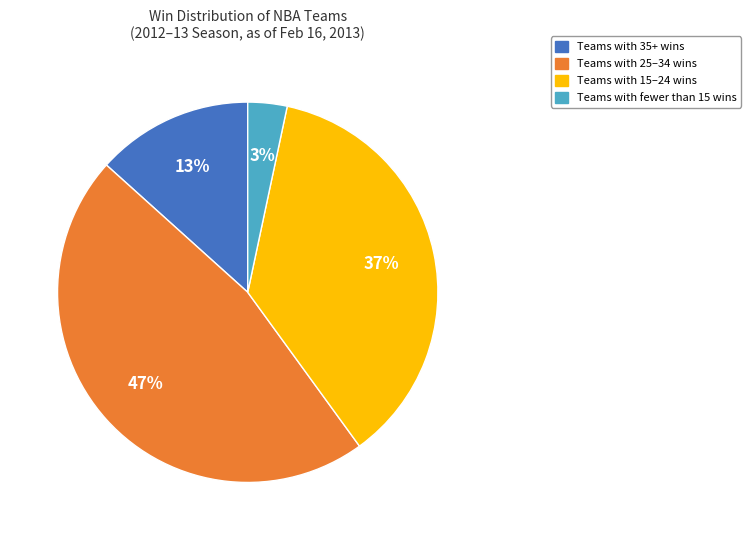

Is Teams with 35+ wins the majority of the pie?

No